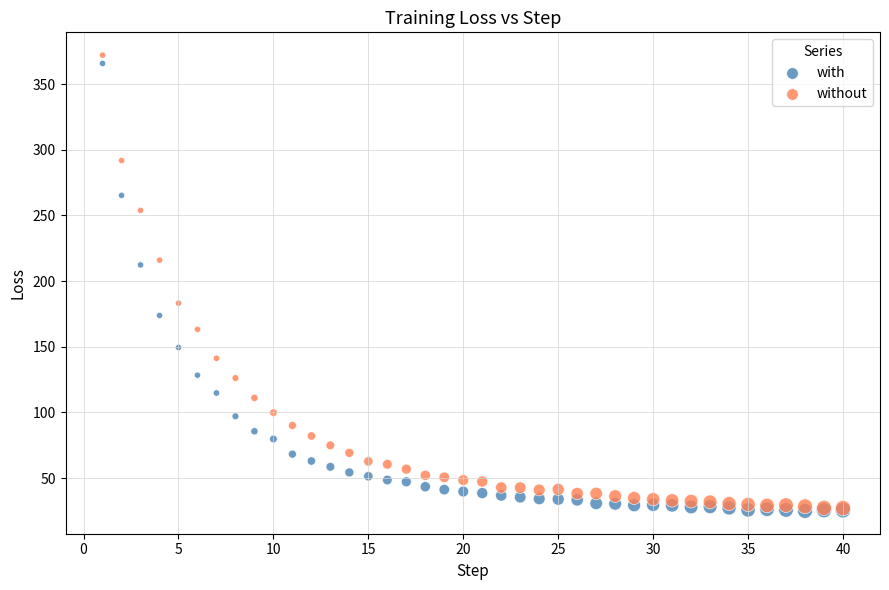

Which series has the widest spread of Y values?

without